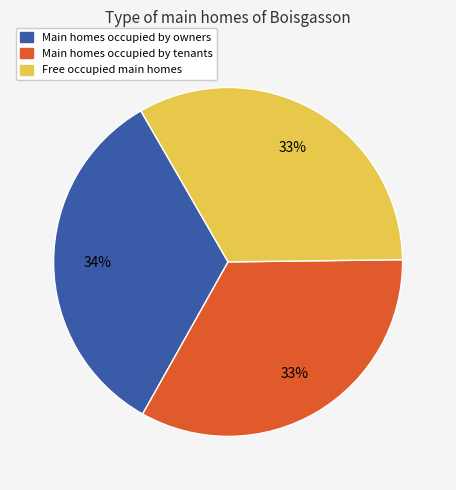

To the nearest percent, what is the average slice percentage?

33%